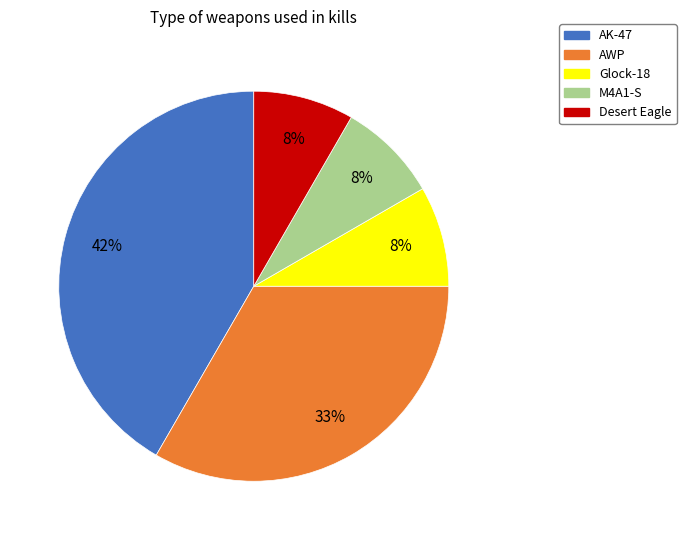

Which slice is the largest?

AK-47